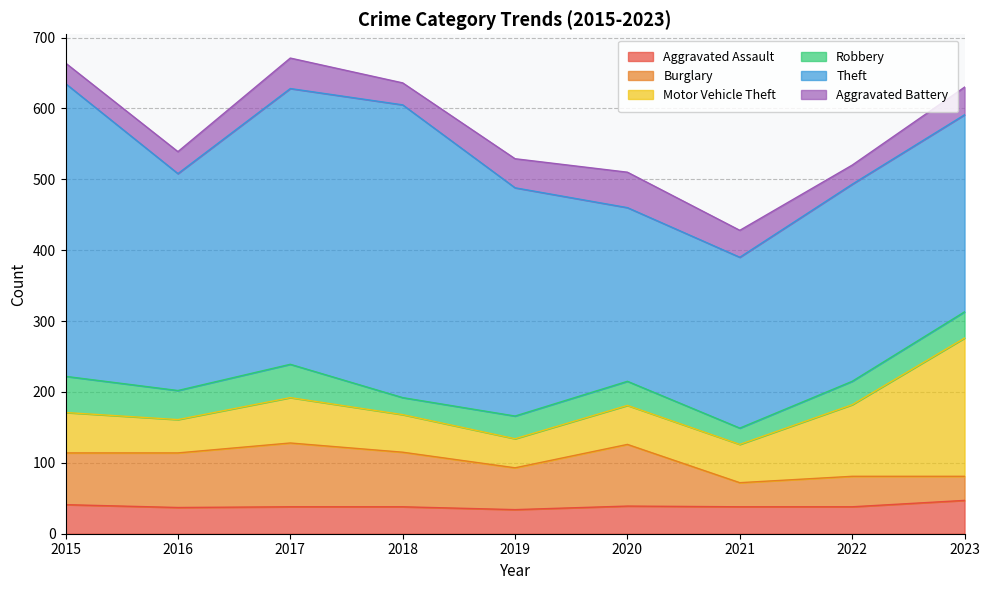

Reading right to left, what are all the values shown in this chart?

Aggravated Assault: 47	38	38	39	34	38	38	37	41
Burglary: 34	43	34	87	59	77	90	77	73
Motor Vehicle Theft: 195	101	54	55	41	53	64	47	57
Robbery: 37	33	23	34	32	24	47	41	51
Theft: 278	278	241	245	322	413	389	306	413
Aggravated Battery: 39	27	38	50	41	31	43	31	29